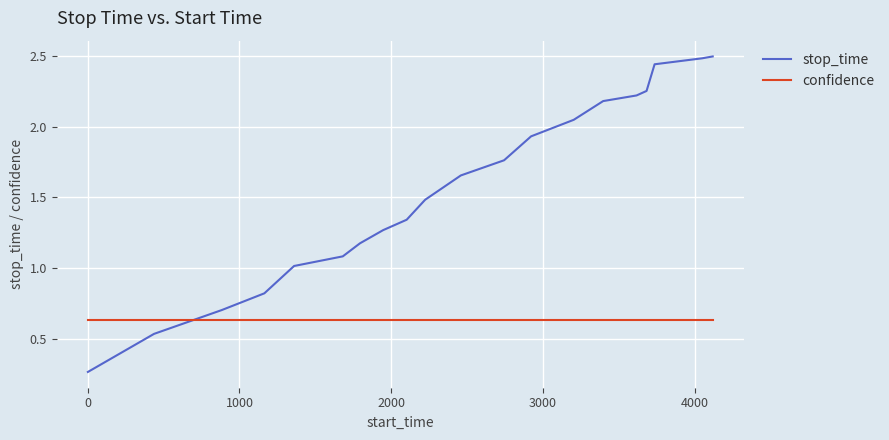

What is the difference between the maximum and minimum values in the stop_time series?

2.2